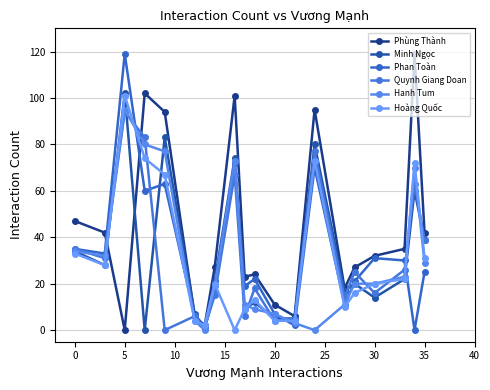

After their last crossing, which series has the higher values: Phùng Thành or Minh Ngọc?

Phùng Thành